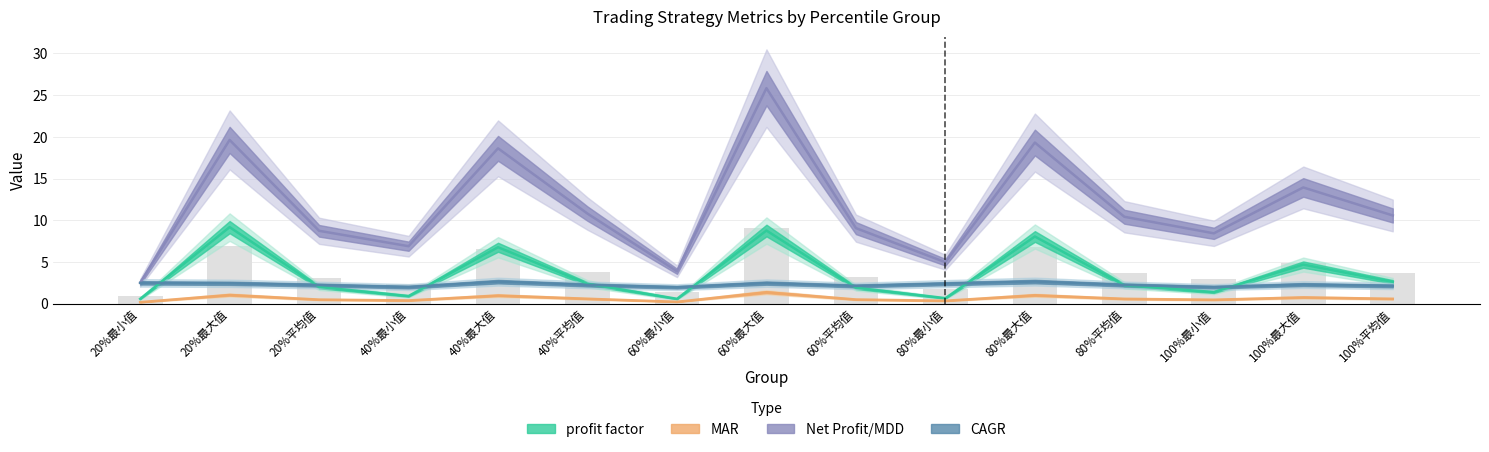

What is the total value across all series at 20%最大值?

32.3